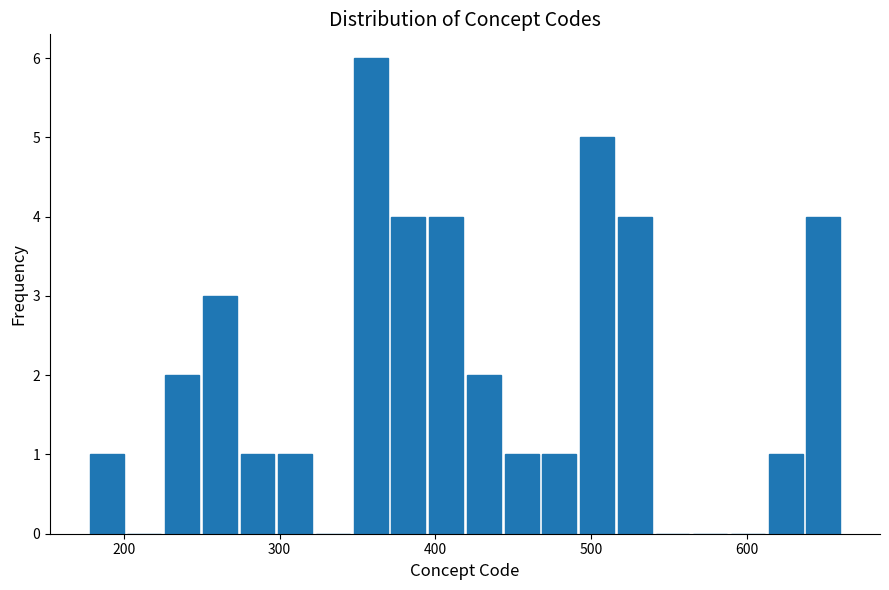

Read against the x-axis, roughly where is the centre of the tallest bar?

360